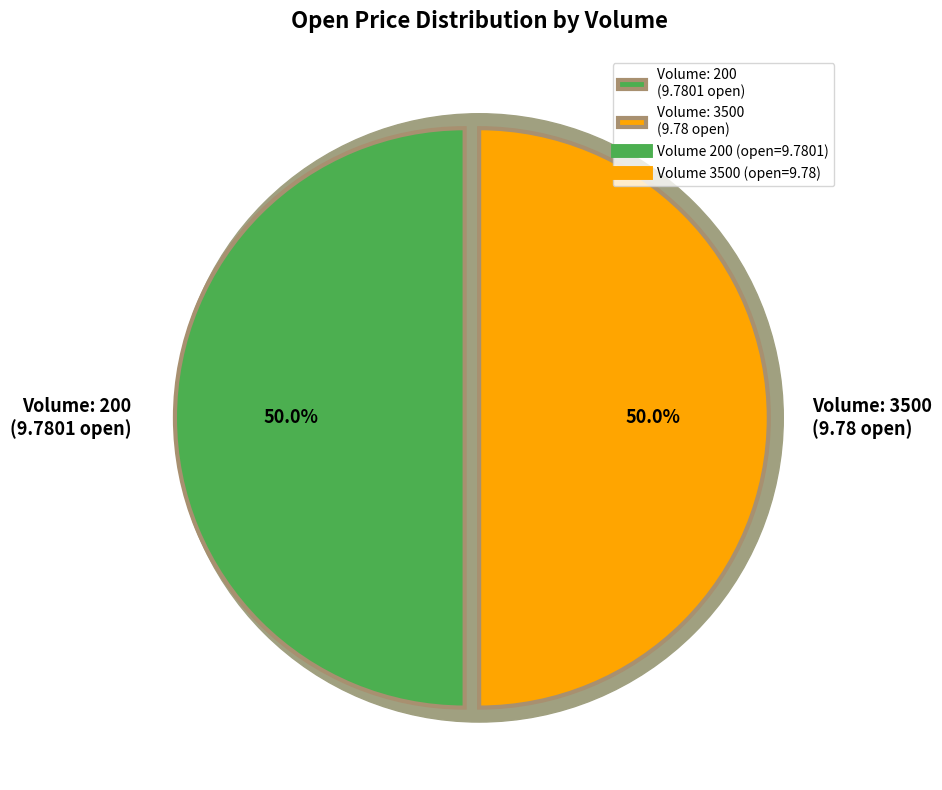

Rank the categories by value from lowest to highest.

3500, 200